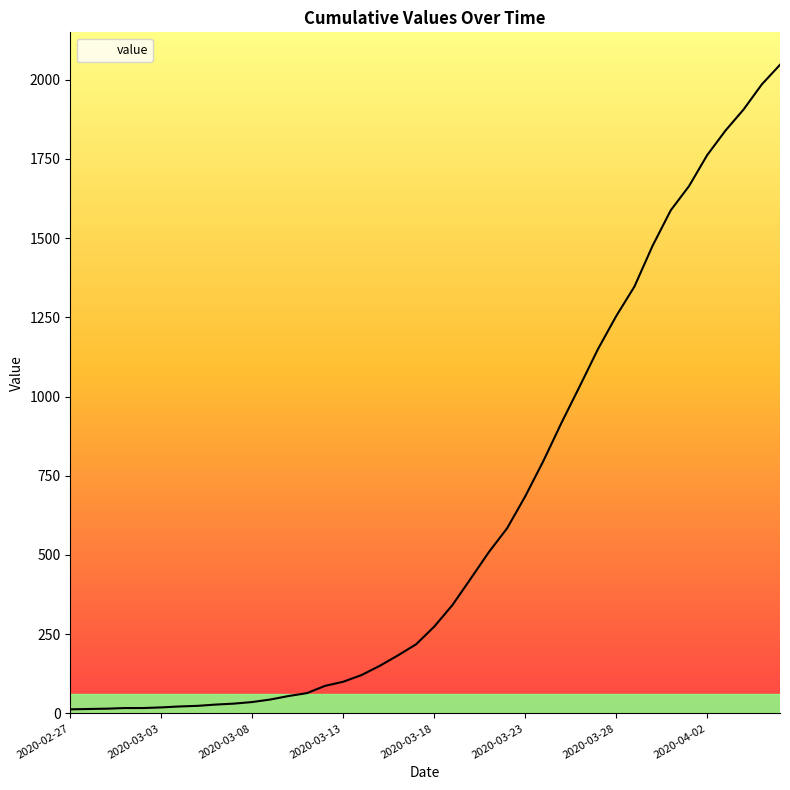

What is the greatest value displayed?

2047